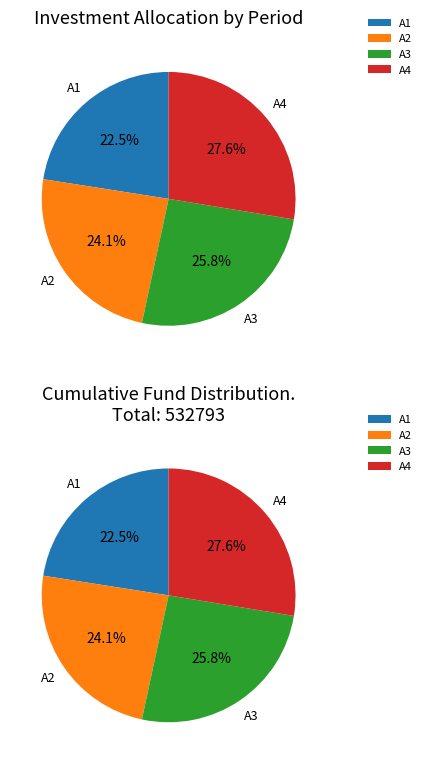

To the nearest percent, what is the difference between the largest and smallest slice percentages?

5%